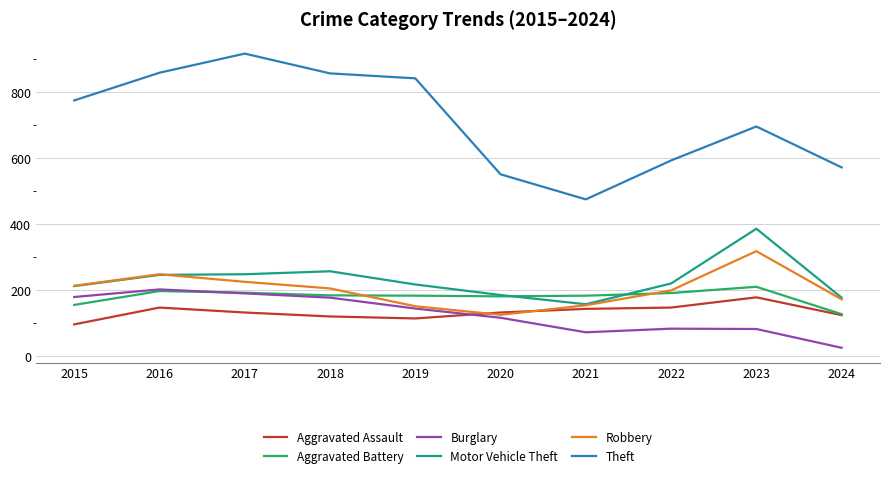

The Robbery series shows 124 at 2020. True or false?

True